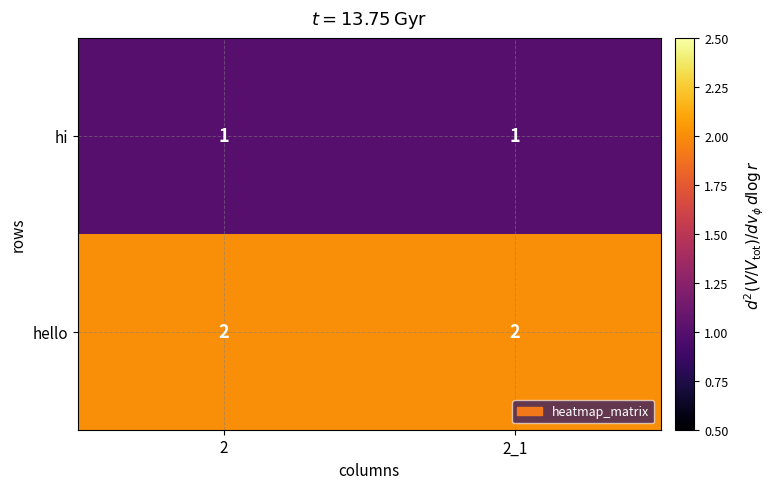

Is the value of hello at 2 greater than the value of hi at 2?

Yes